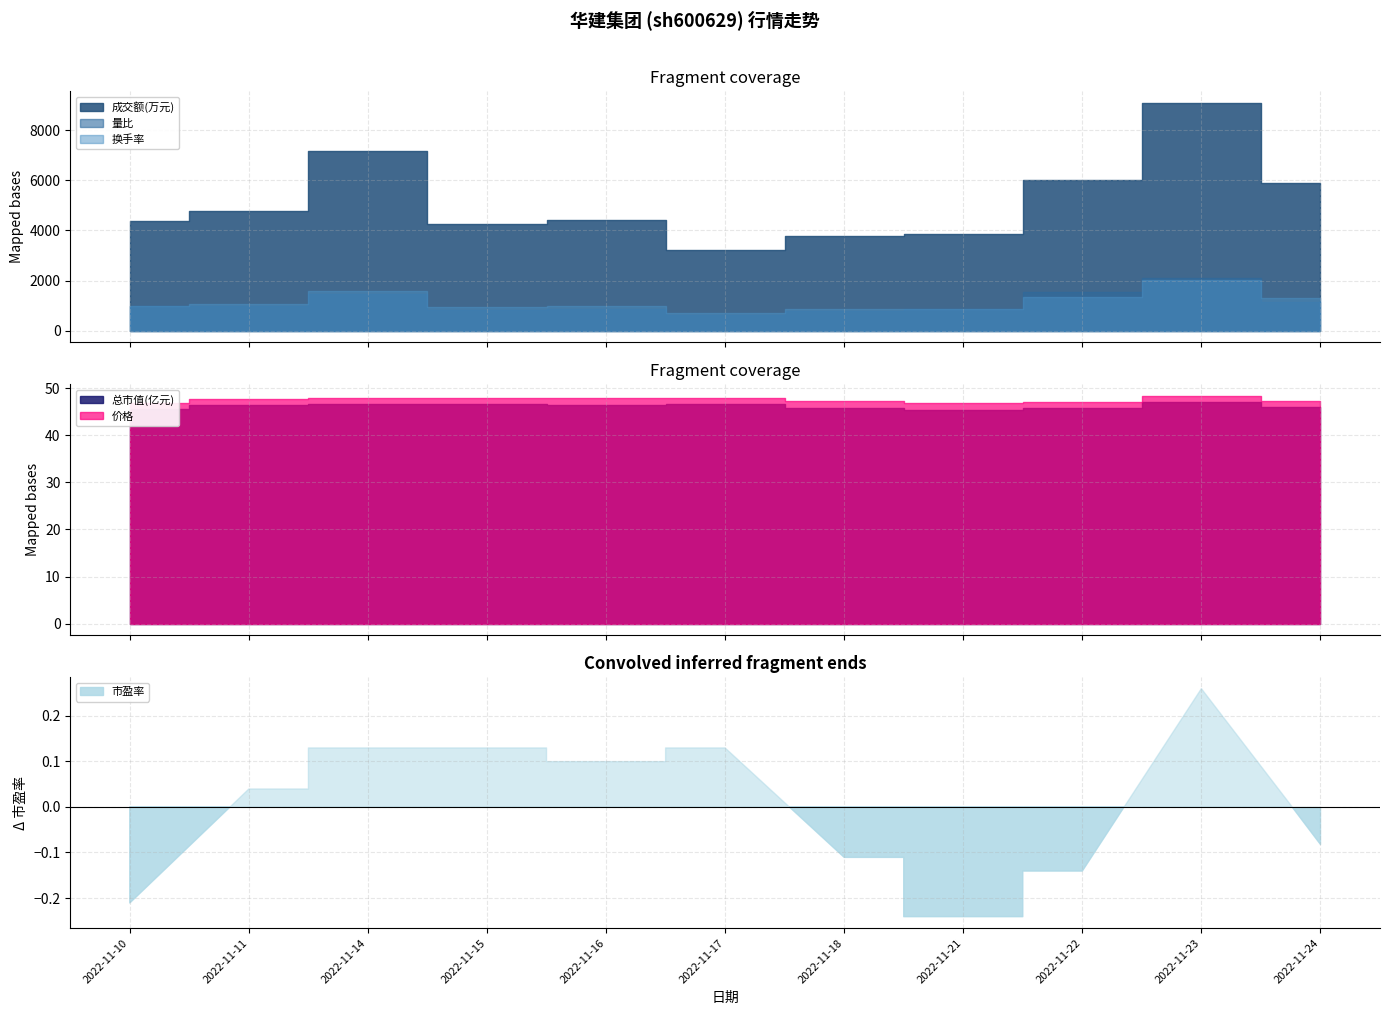

What is the difference between the maximum and minimum values in the 换手率 series?

1.3